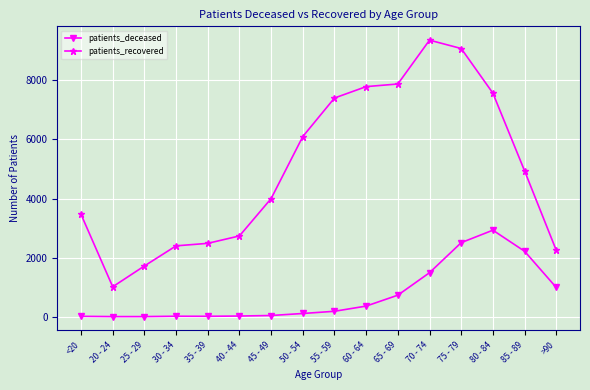

Does the chart display data point markers on the line(s)?

Yes